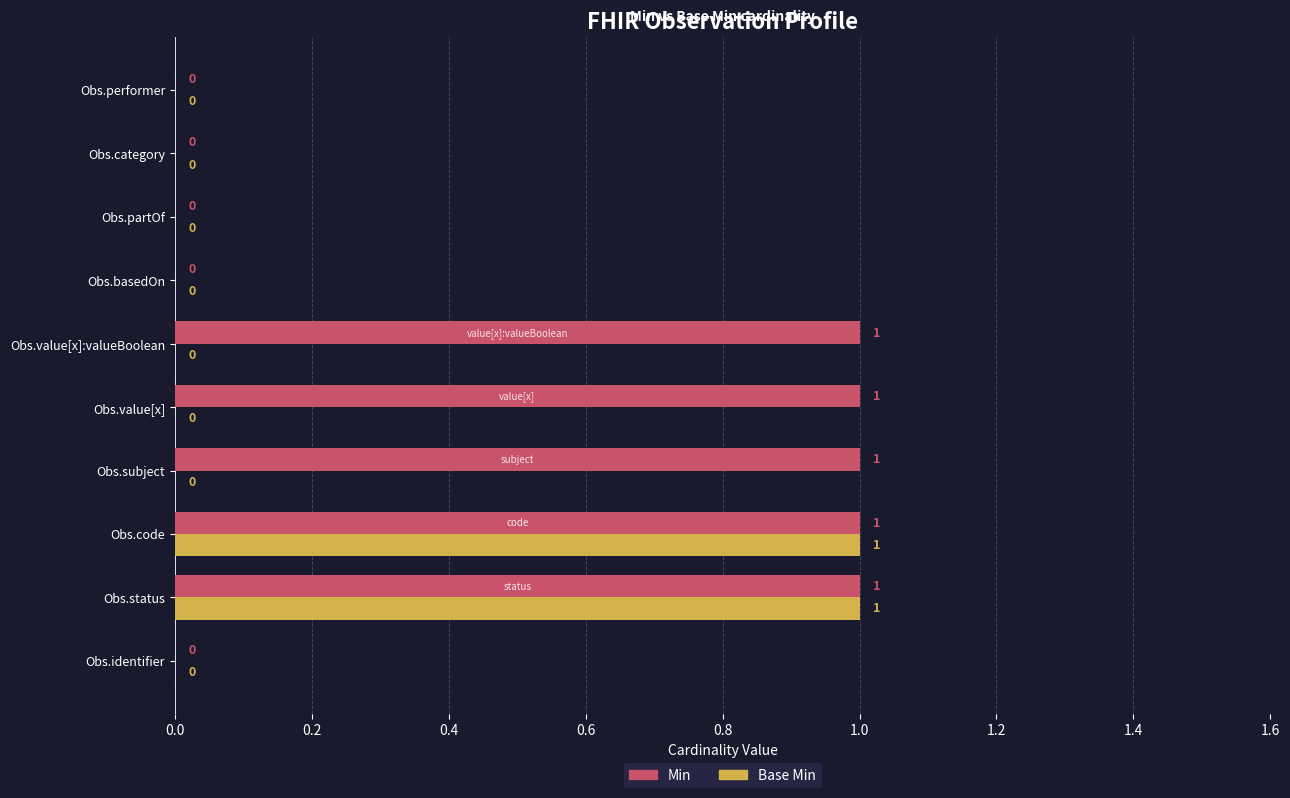

True or false: Min has a value of 2 at Obs.code.

False